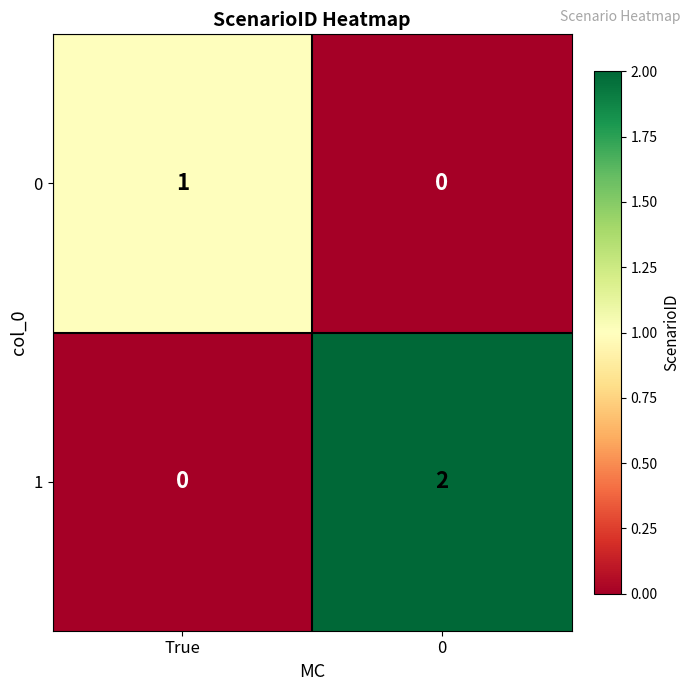

List the labels in order of 1 value, largest first.

0, True